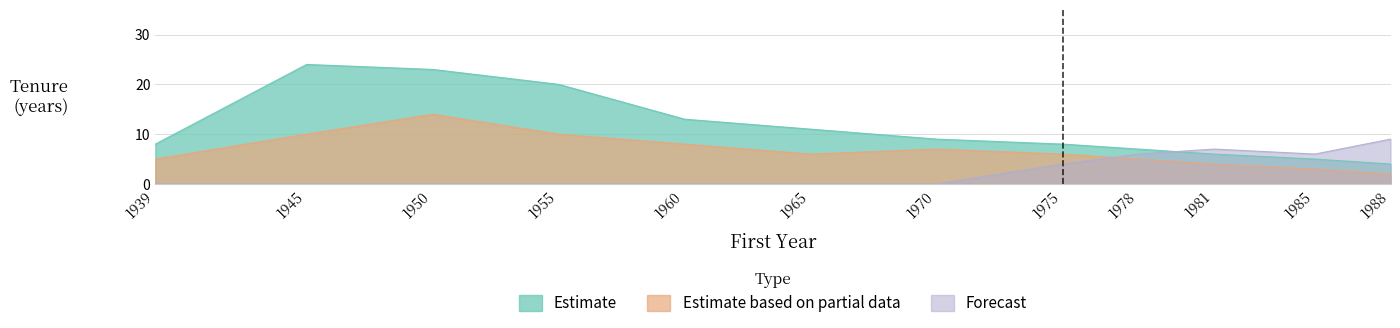

How many intersections are there between Estimate based on partial data and Forecast?

1